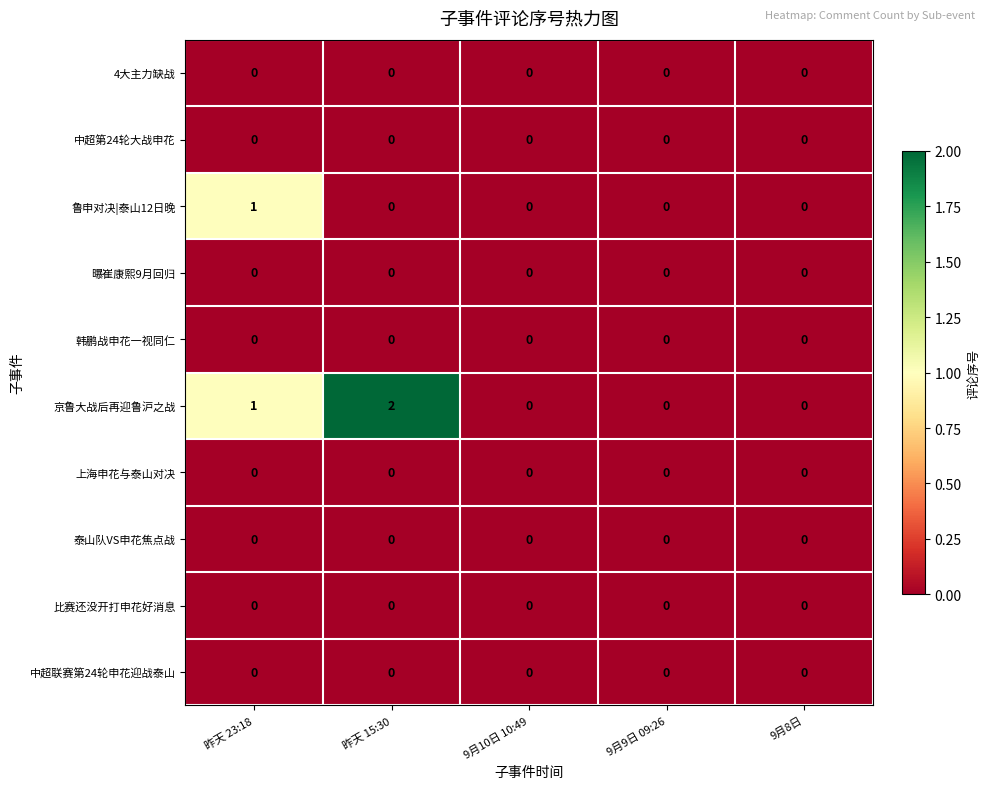

The 泰山队VS申花焦点战 series shows 0 at 昨天 15:30. True or false?

True